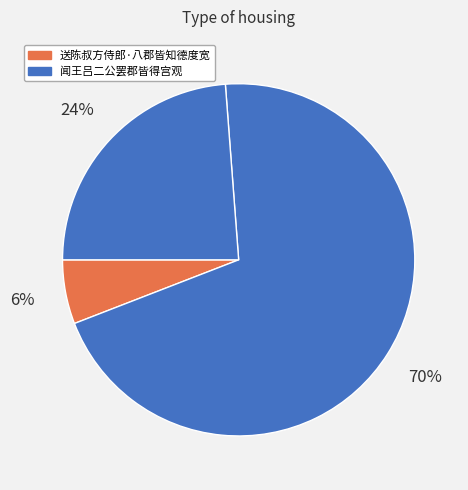

How many segments does this pie chart have?

3